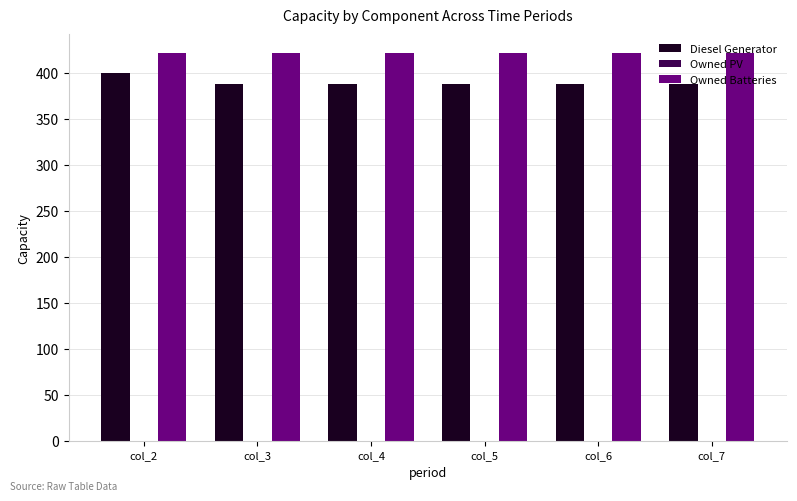

Which series has the largest total across all categories?

Owned Batteries